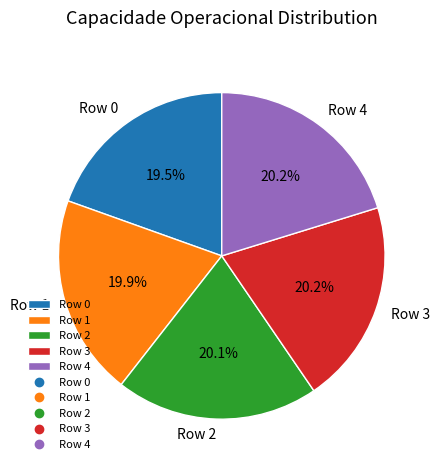

What is the ratio of the value at Row 2 to the value at Row 3?

1.0